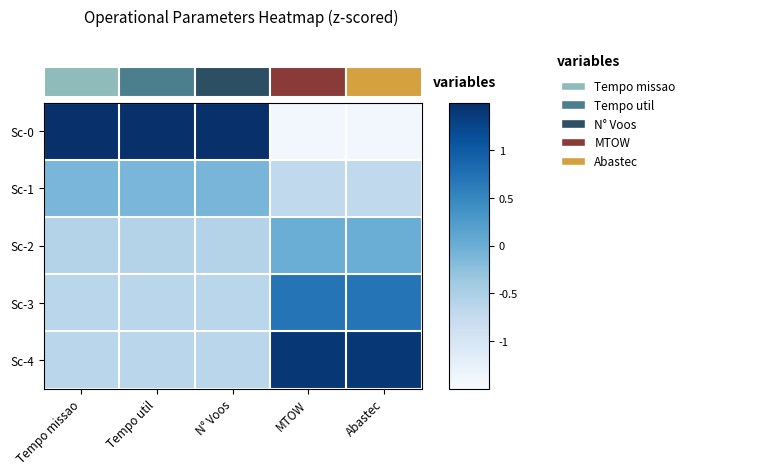

Rank the series by their maximum value, from lowest to highest.

Sc-1, Sc-2, Sc-3, Sc-4, Sc-0